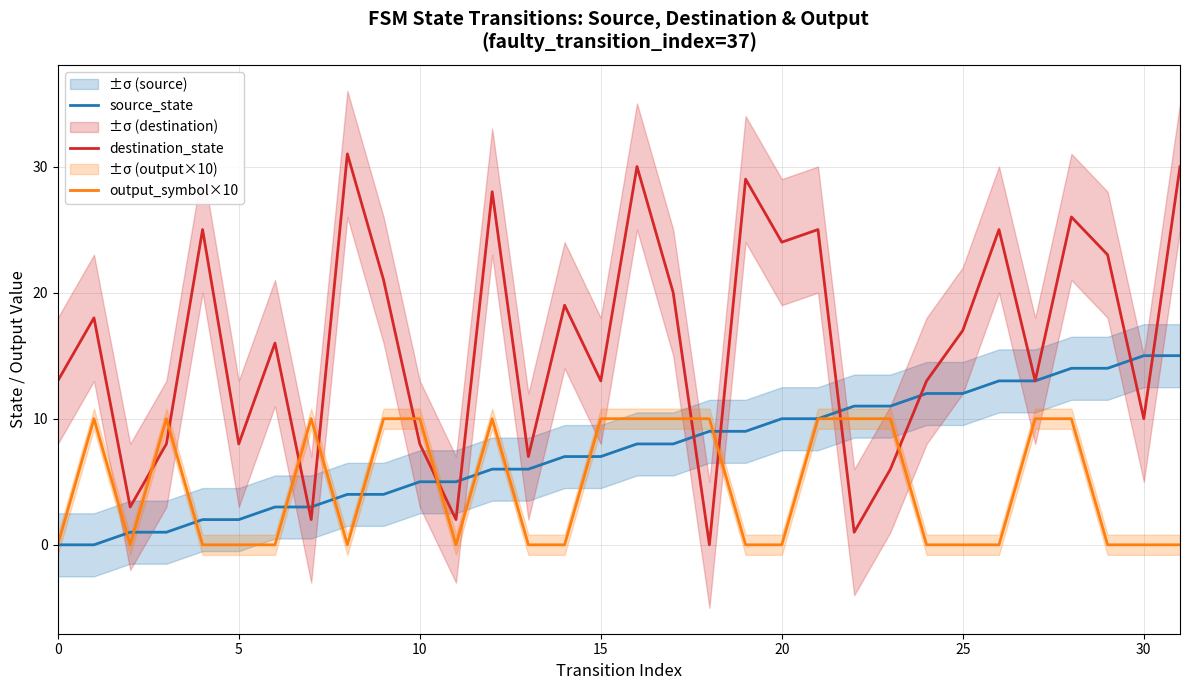

The value of output_symbol×10 at 25 is 0. True or false?

True